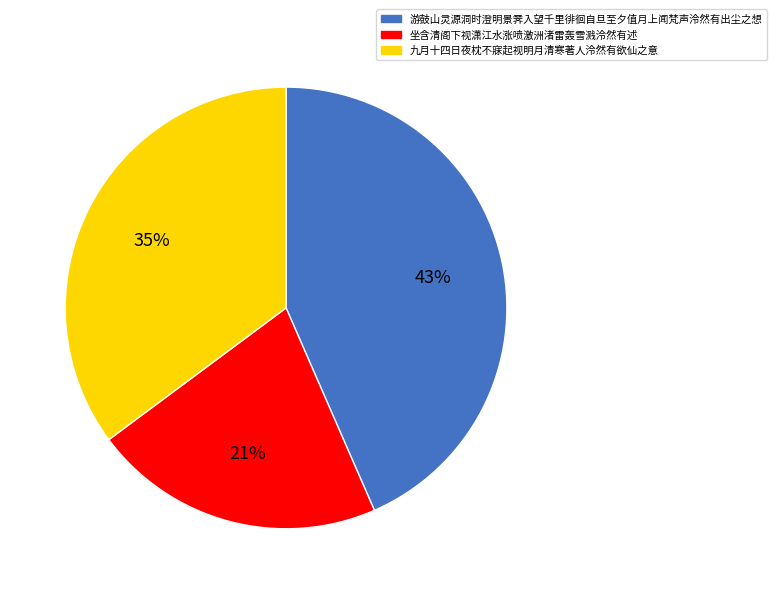

Rank the categories by value from highest to lowest.

游鼓山灵源洞时澄明景霁入望千里徘徊自旦至夕值月上闻梵声泠然有出尘之想, 九月十四日夜枕不寐起视明月清寒著人泠然有欲仙之意, 坐含清阁下视潇江水涨喷激洲渚雷轰雪溅泠然有述